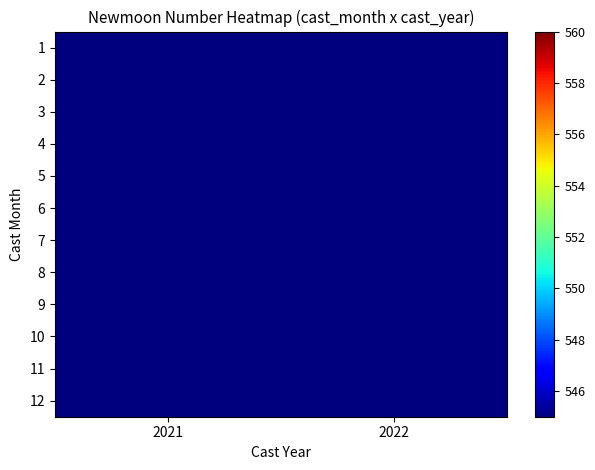

True or false: 5 has a value of 556.0 at 2022.

True